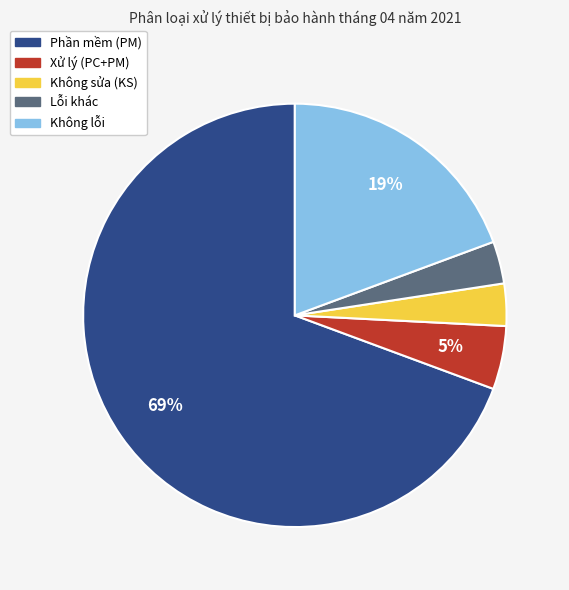

How many segments does this pie chart have?

5